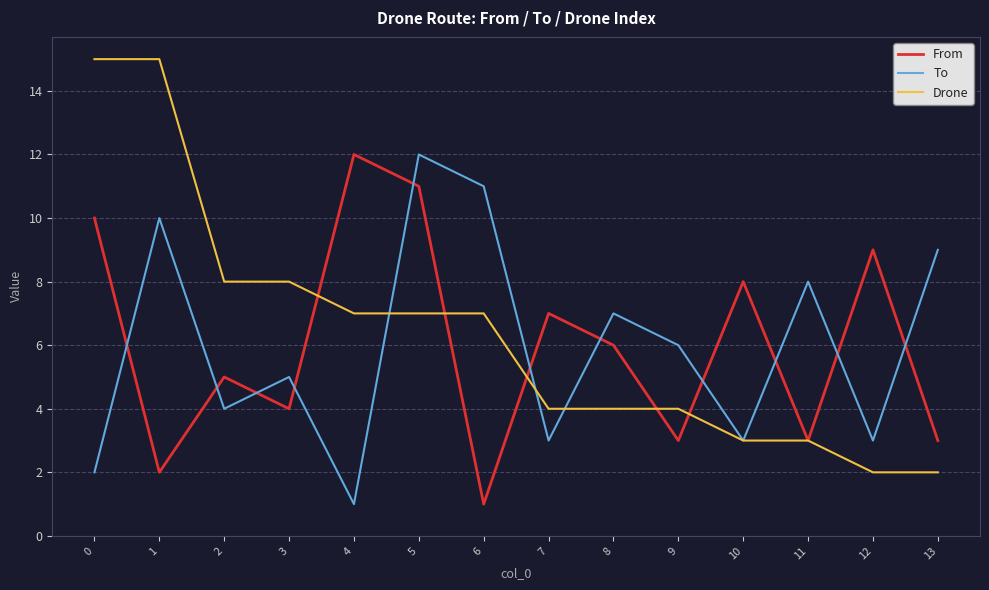

What is the minimum value for Drone?

2